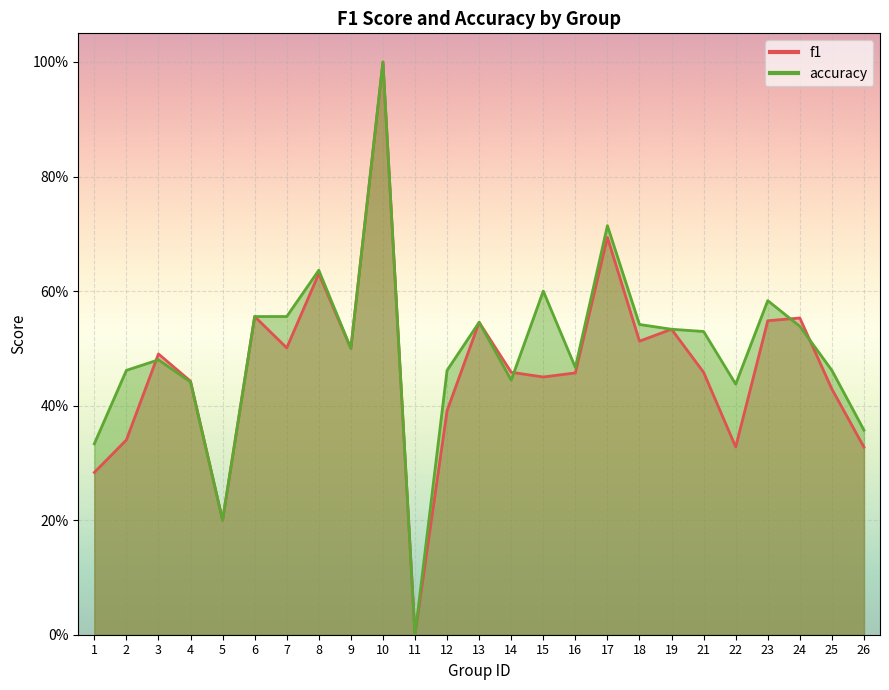

Which series has the largest total across all categories?

accuracy